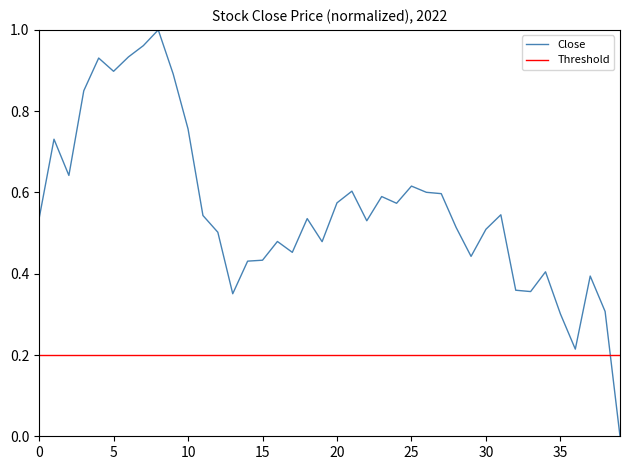

What is the sum of the values at 25 and 36?

0.8